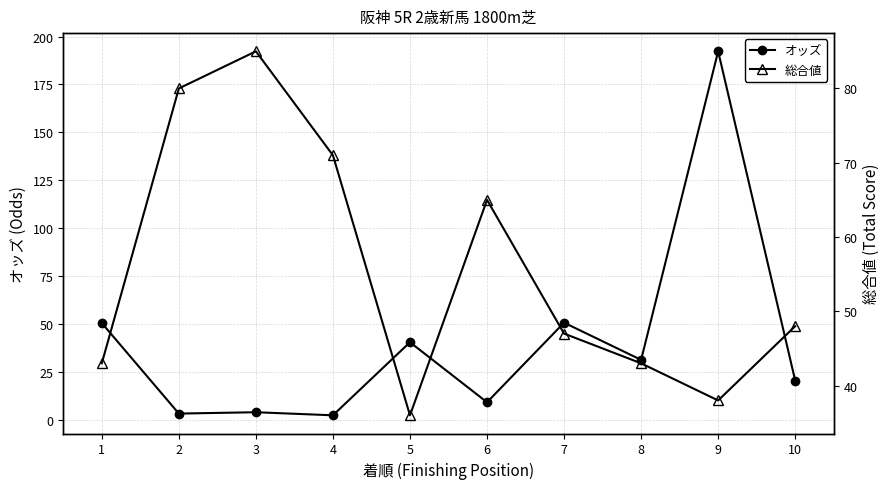

Where is 総合値 nearest to the value 60?

6